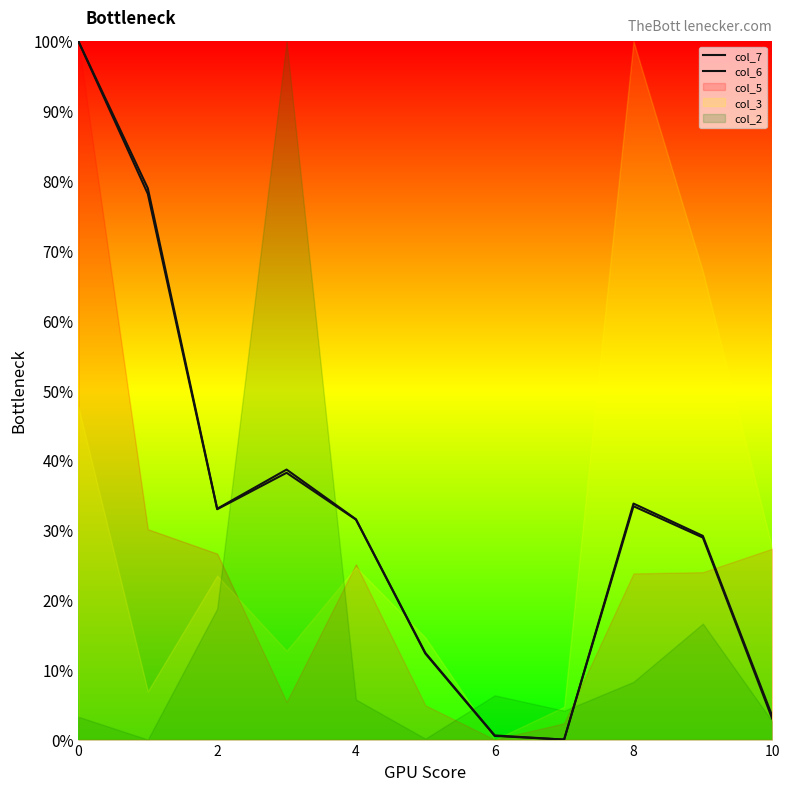

Which series has the largest total across all categories?

col_6